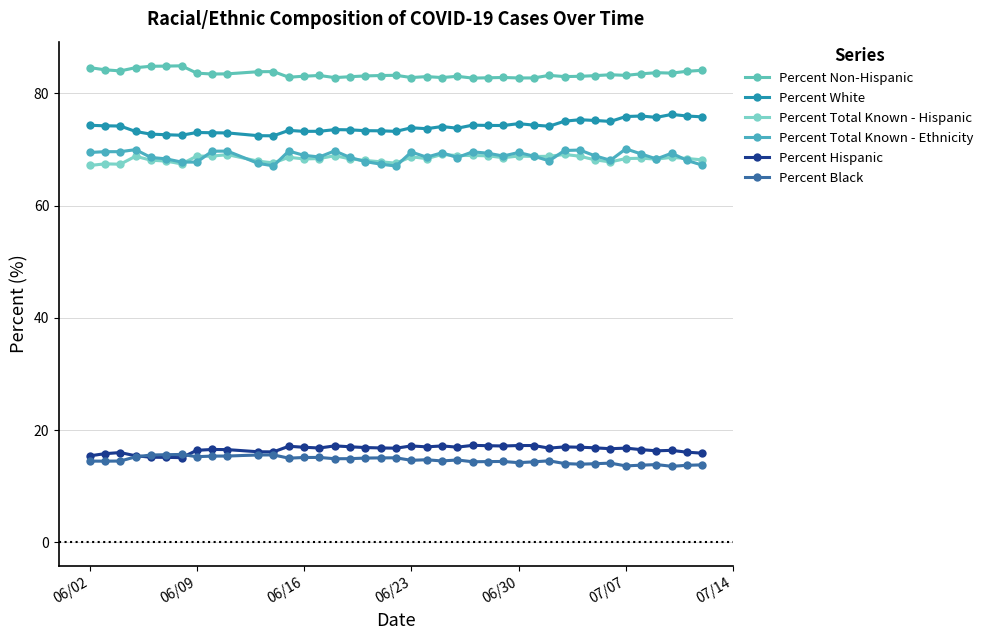

True or false: Percent Black and Percent White cross at least once.

False